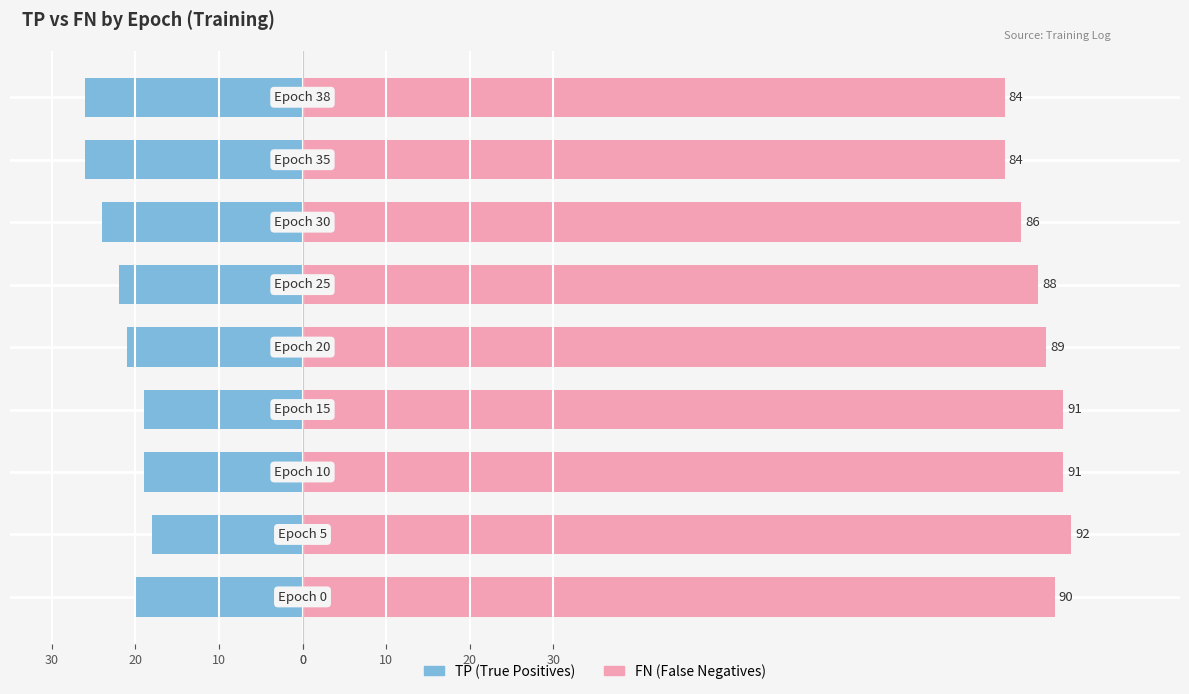

Which series has the largest total across all categories?

FN